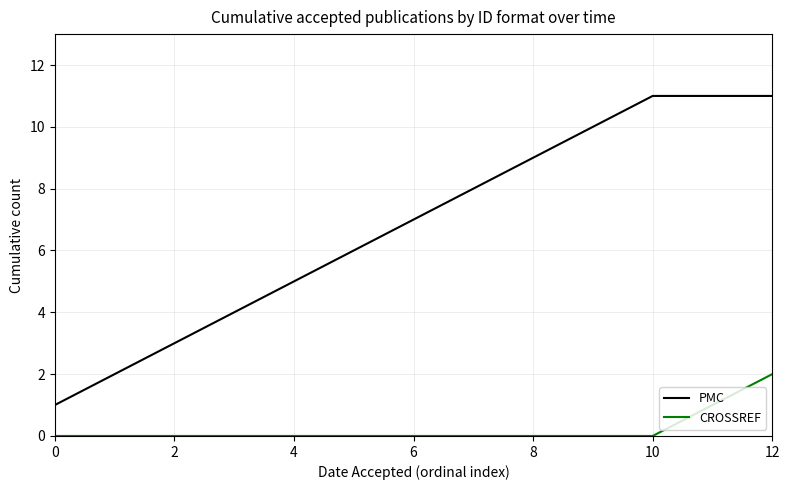

True or false: PMC and CROSSREF cross at least once.

False